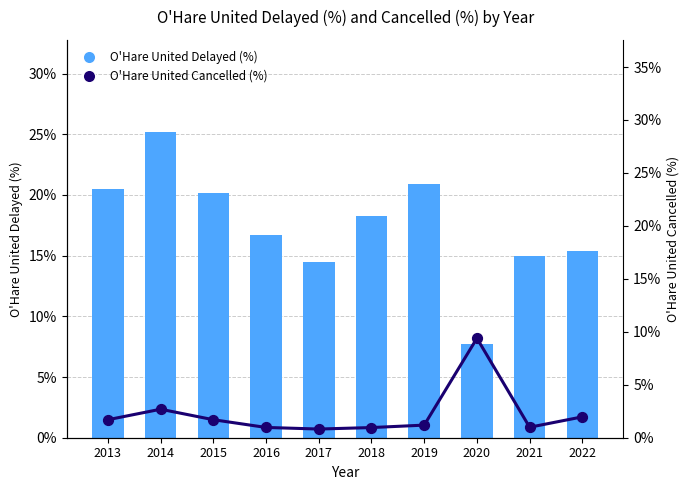

What is the total value across all series at 2018?

0.2